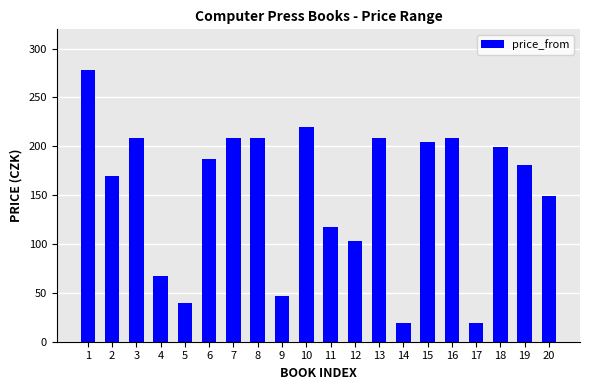

The chart shows a value of 96 at 10. True or false?

False